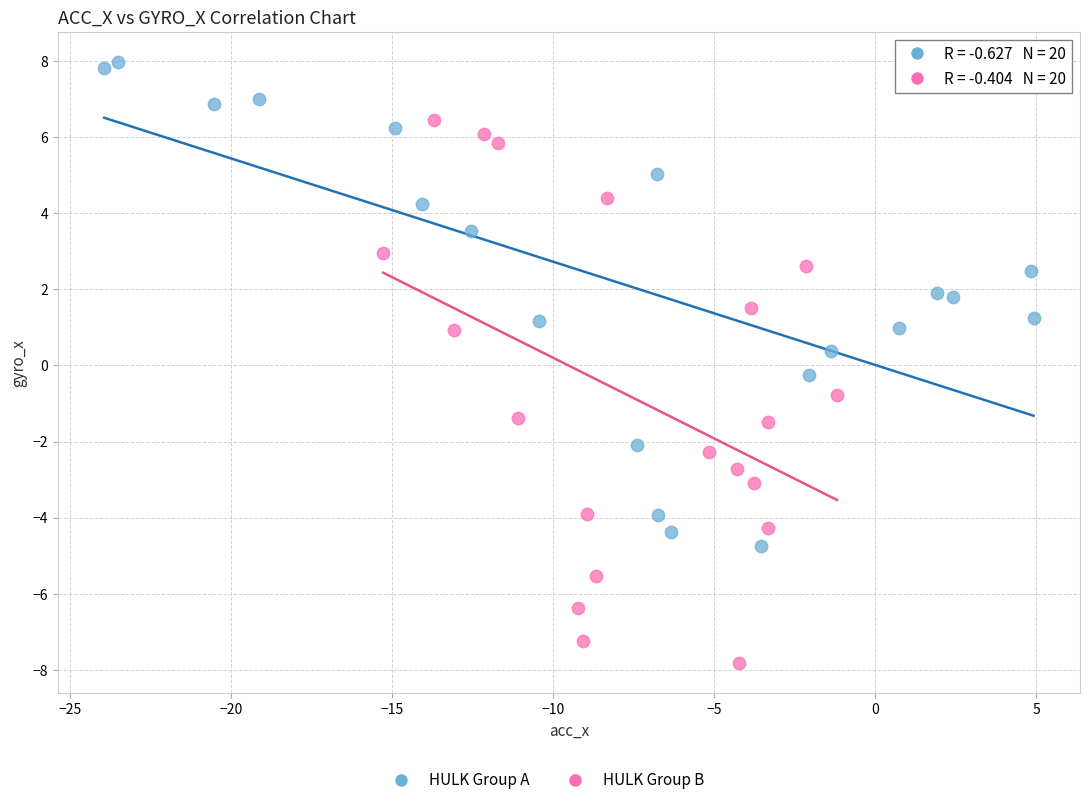

Which series contains the highest Y value?

HULK Group A